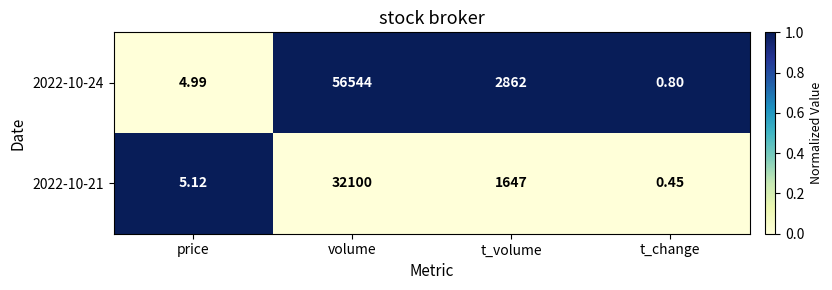

At volume, list the series in order from smallest to largest.

2022-10-21, 2022-10-24